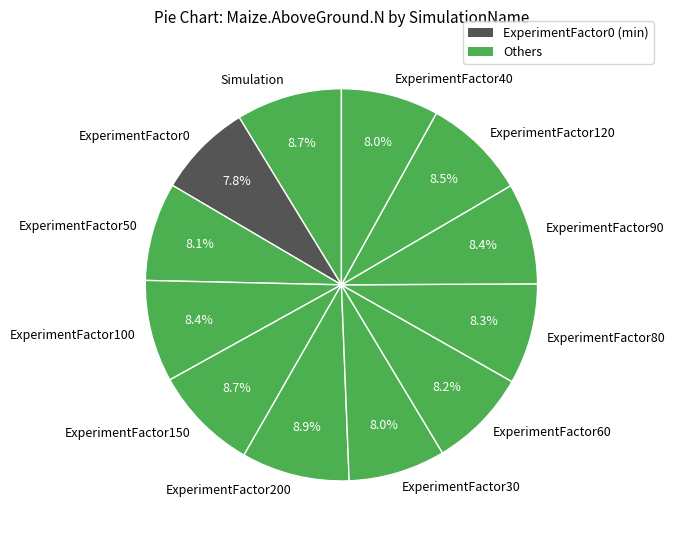

The ExperimentFactor40 slice represents 3% of the pie. True or false?

False